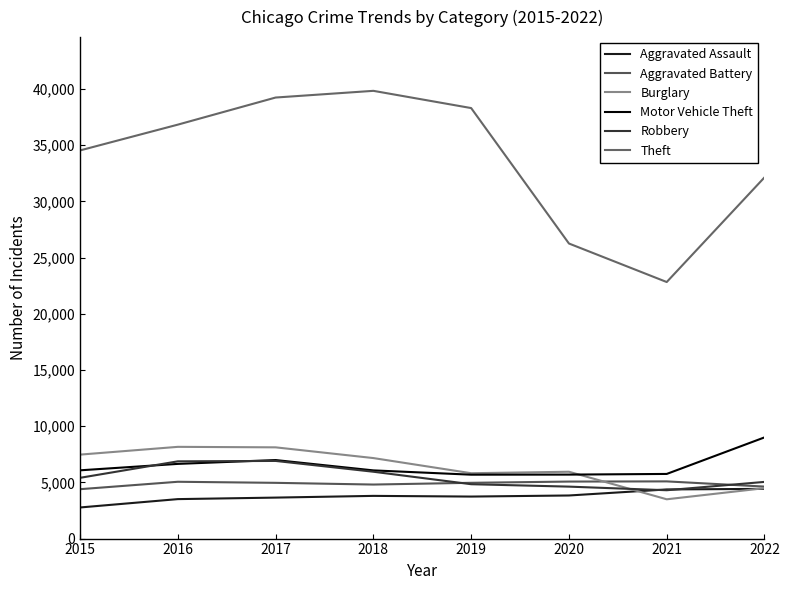

List the labels in order of Robbery value, smallest first.

2021, 2020, 2019, 2022, 2015, 2018, 2016, 2017